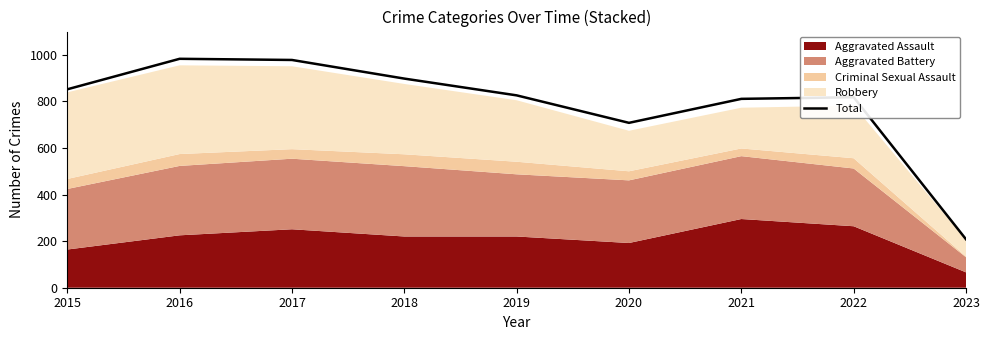

At which label is the value closest to 595?

2020